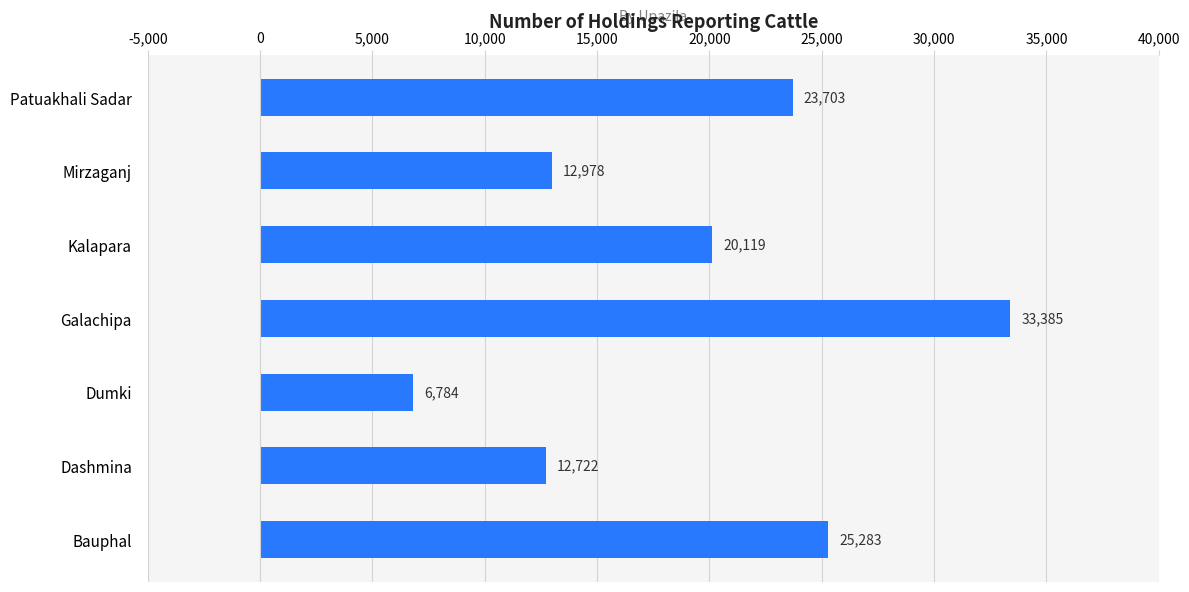

What is the difference between the maximum and minimum values?

26601